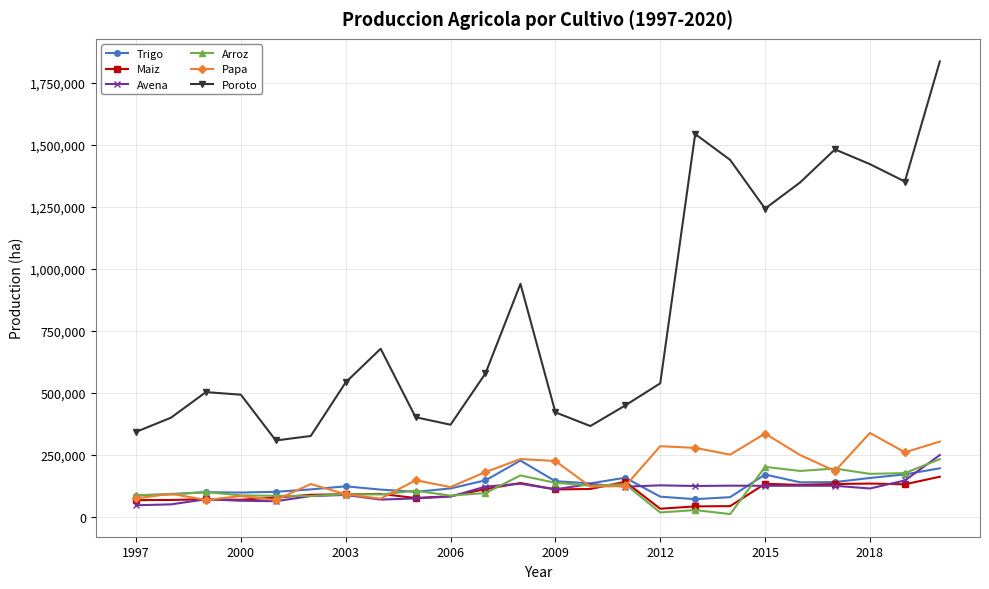

How many series are shown in this chart?

6